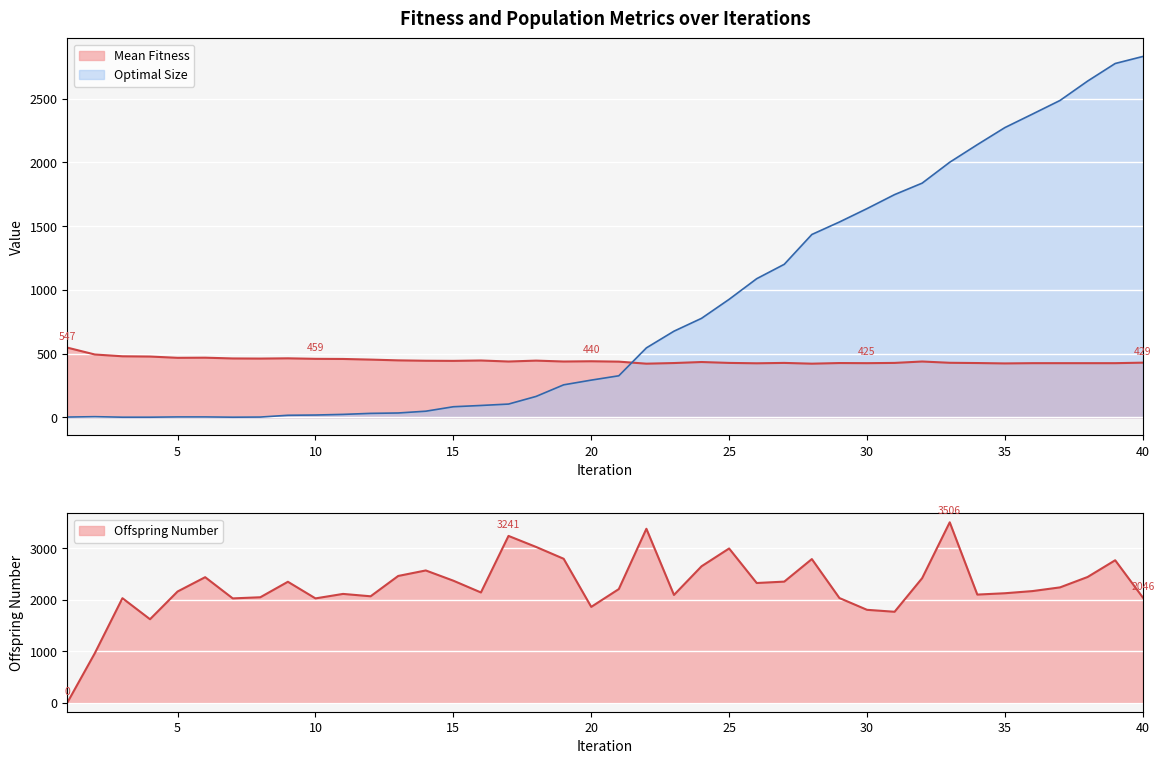

How many intersections are there between Mean Fitness and Offspring Number?

1